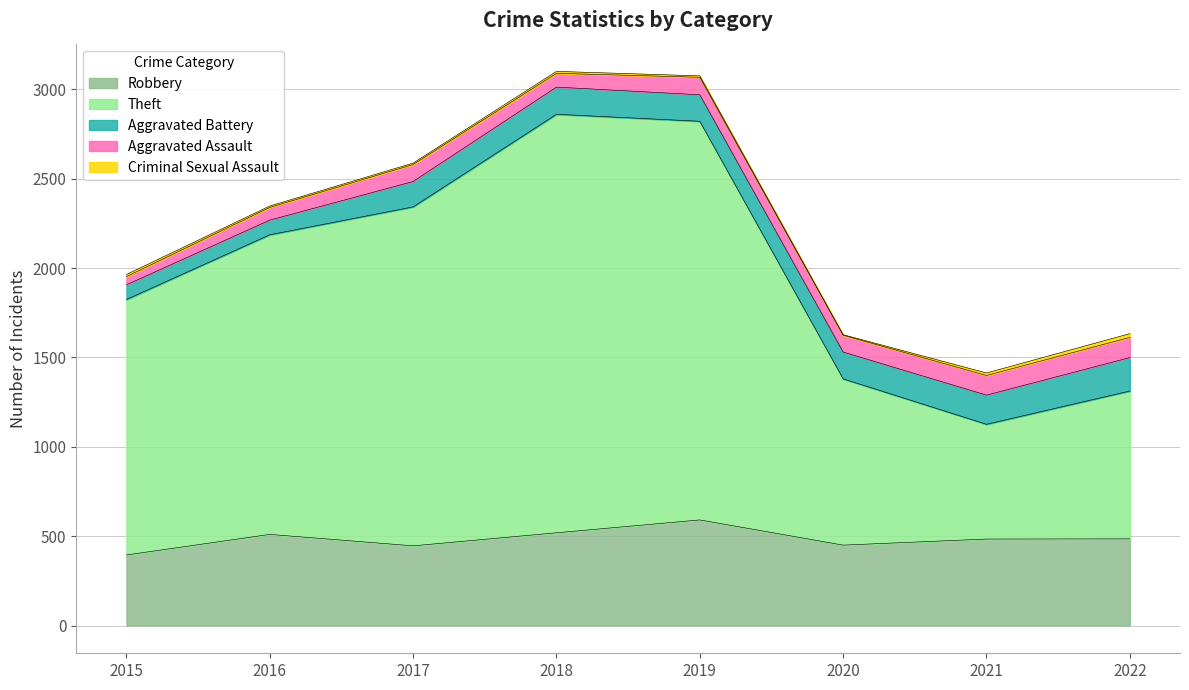

How many values in the Aggravated Battery series exceed 150?

3